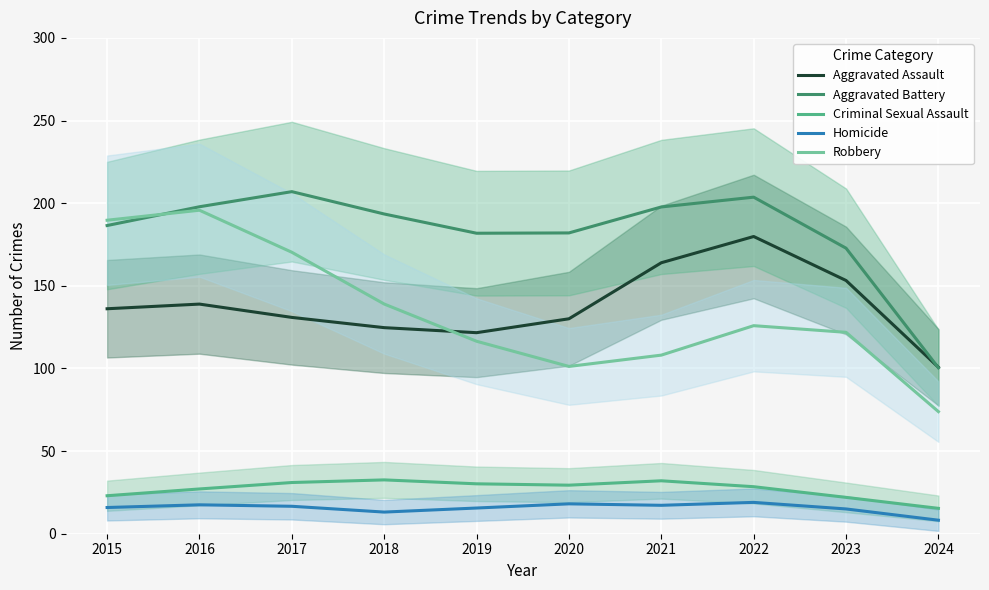

Which series has the widest spread of values?

Robbery